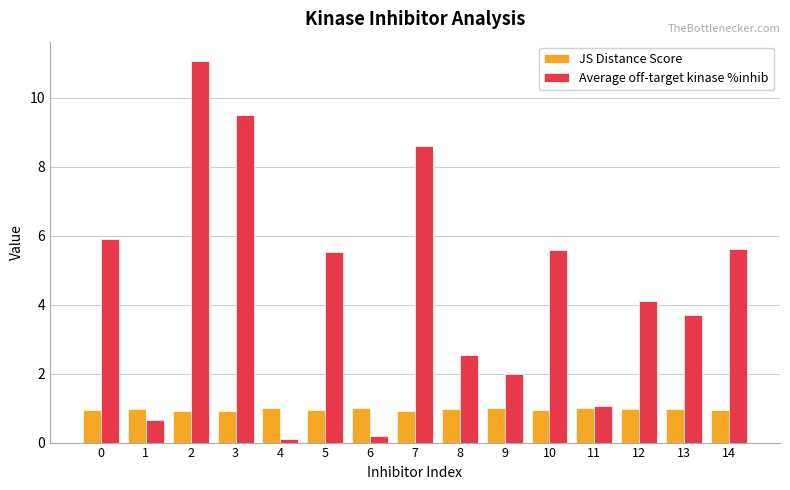

What is the sum of the Average off-target kinase %inhib values at 8 and 13?

6.2